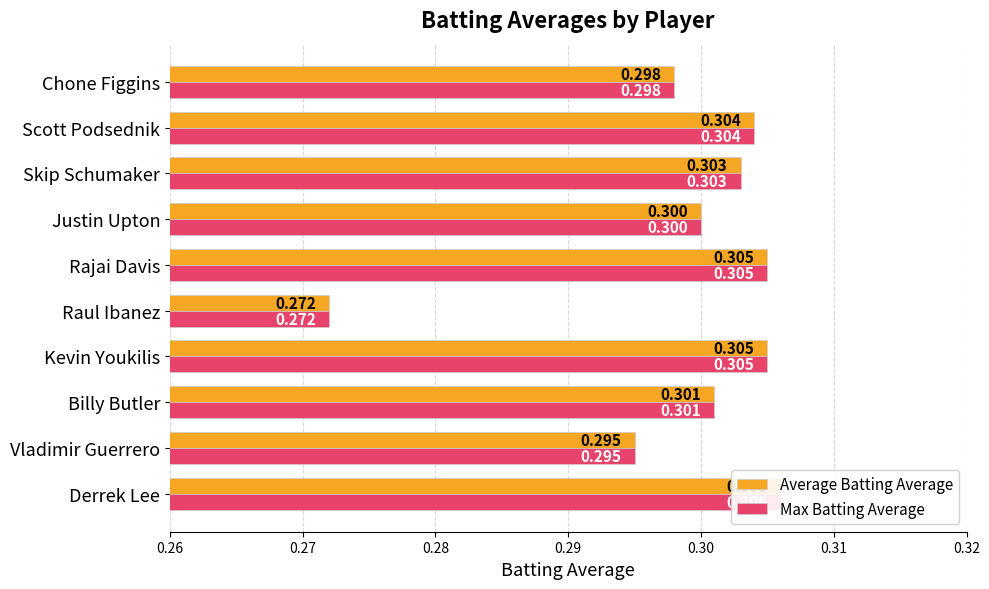

How many bars are there in each group?

2